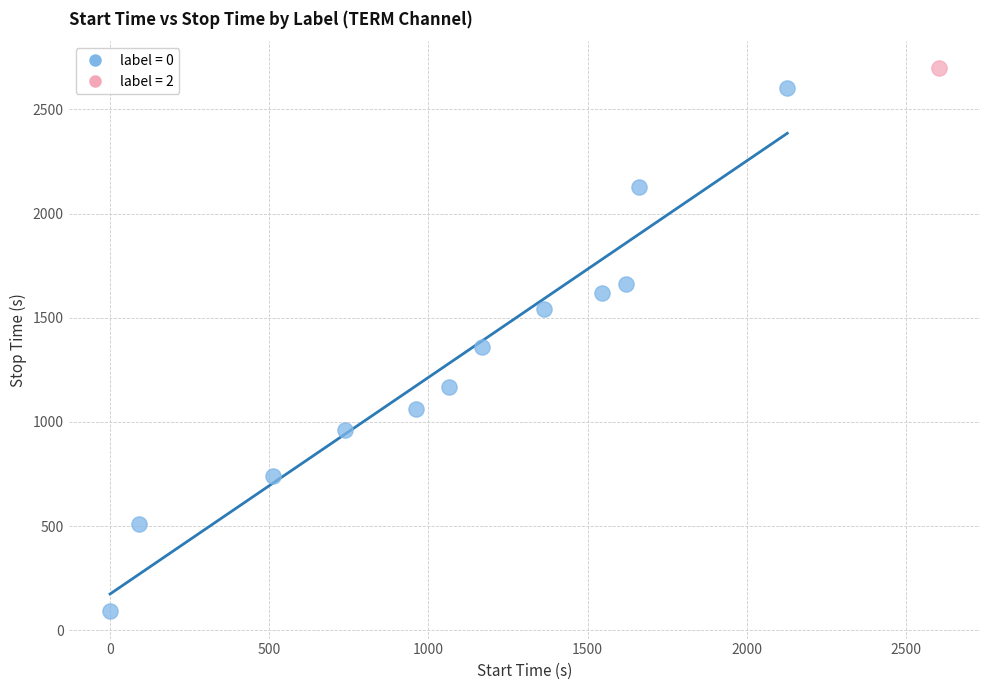

What are all the series names shown in the legend?

label = 0, label = 2